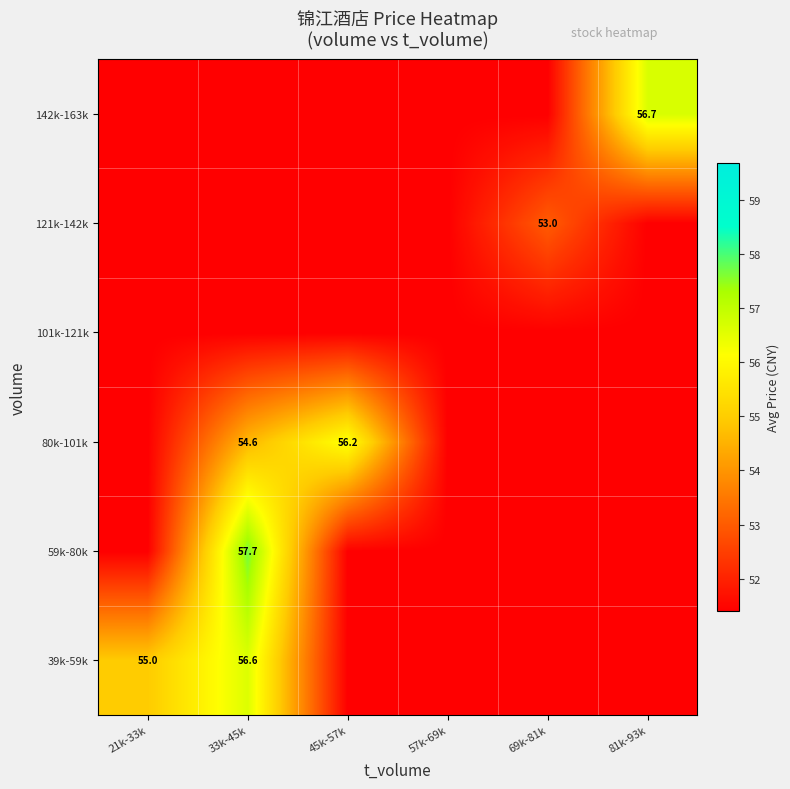

At which category is the sum across all series the highest?

33k-45k